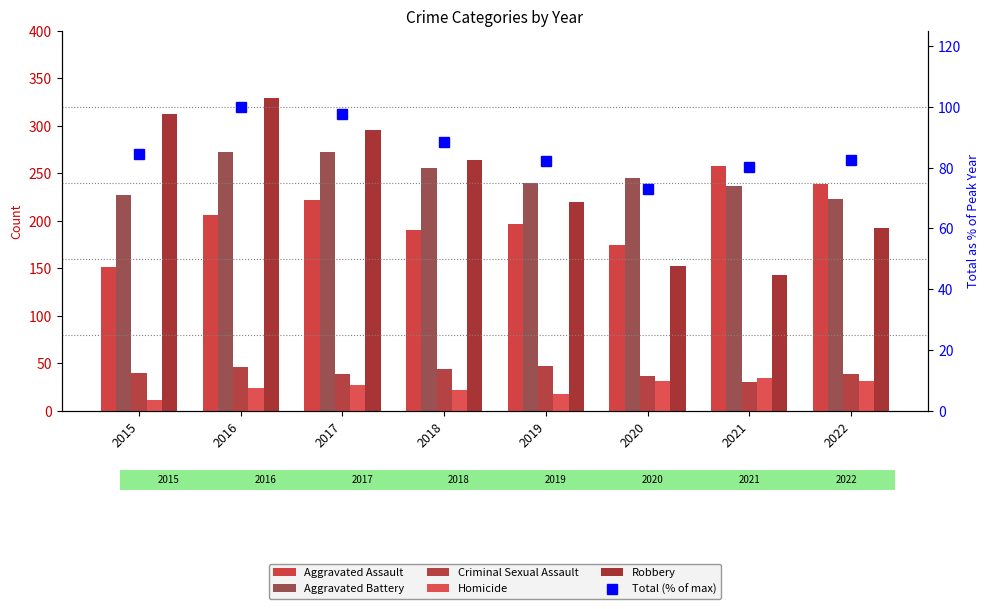

At which label does Total (% of max) reach its peak?

2016